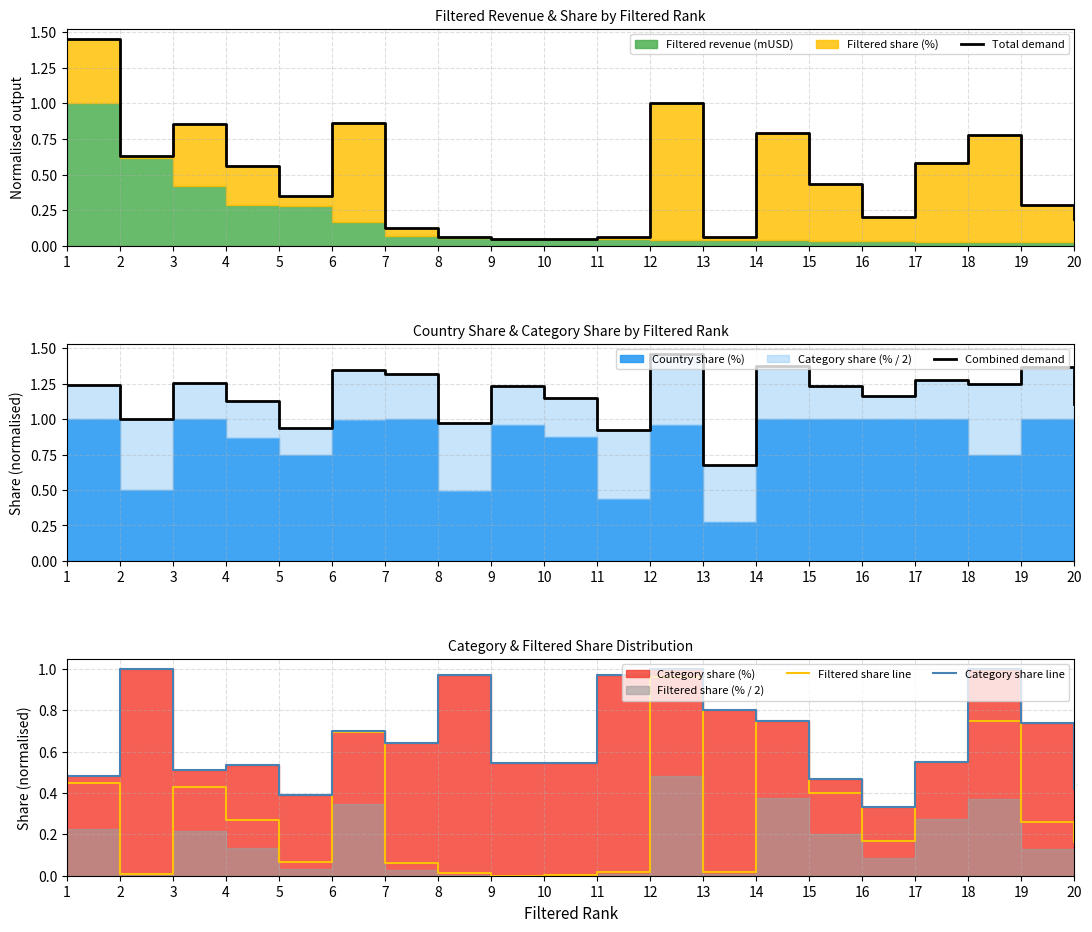

Is it true that Filtered share line equals 0.3 at 19?

True